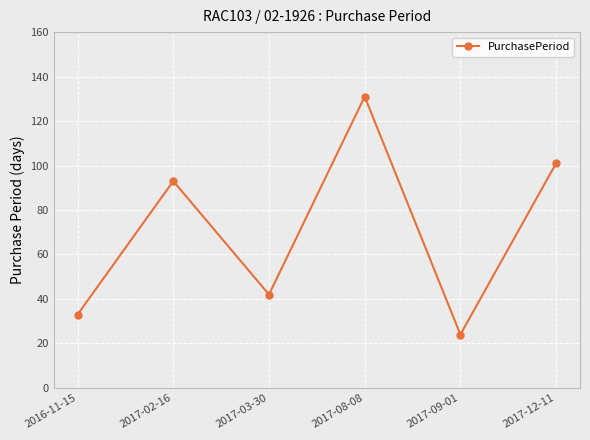

What is the average value?

71